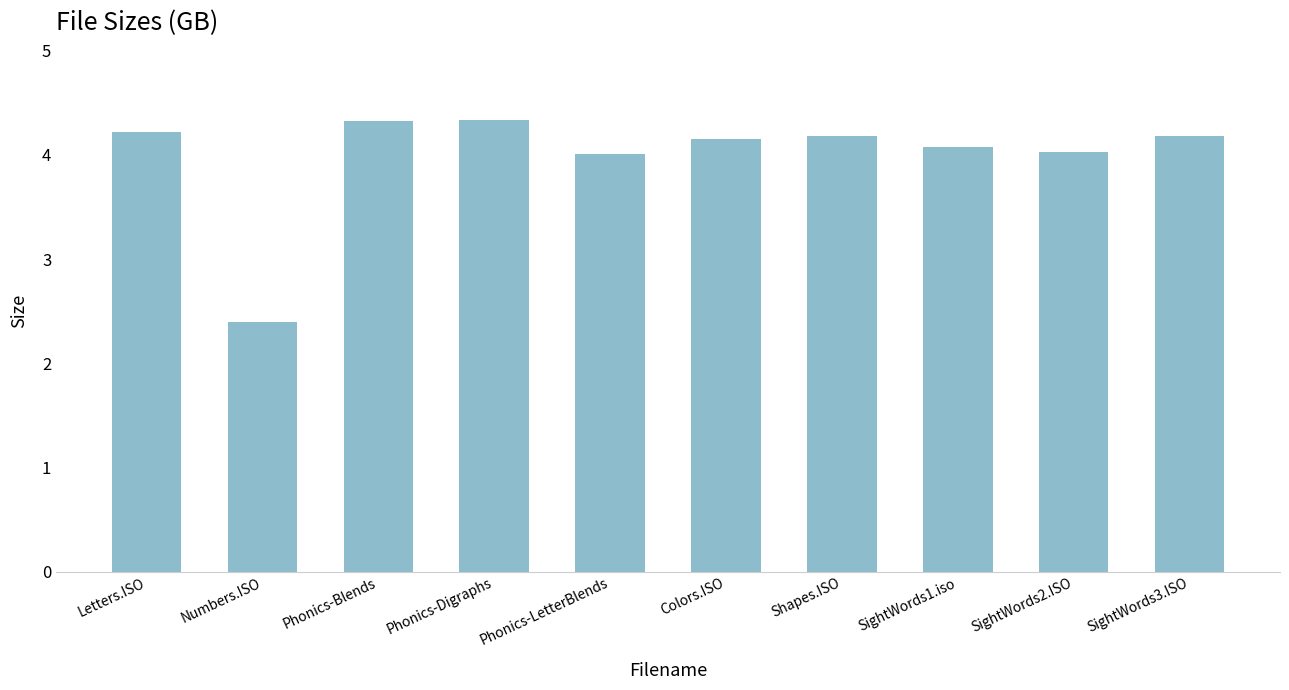

At which label does the data first exceed 4?

Letters.ISO